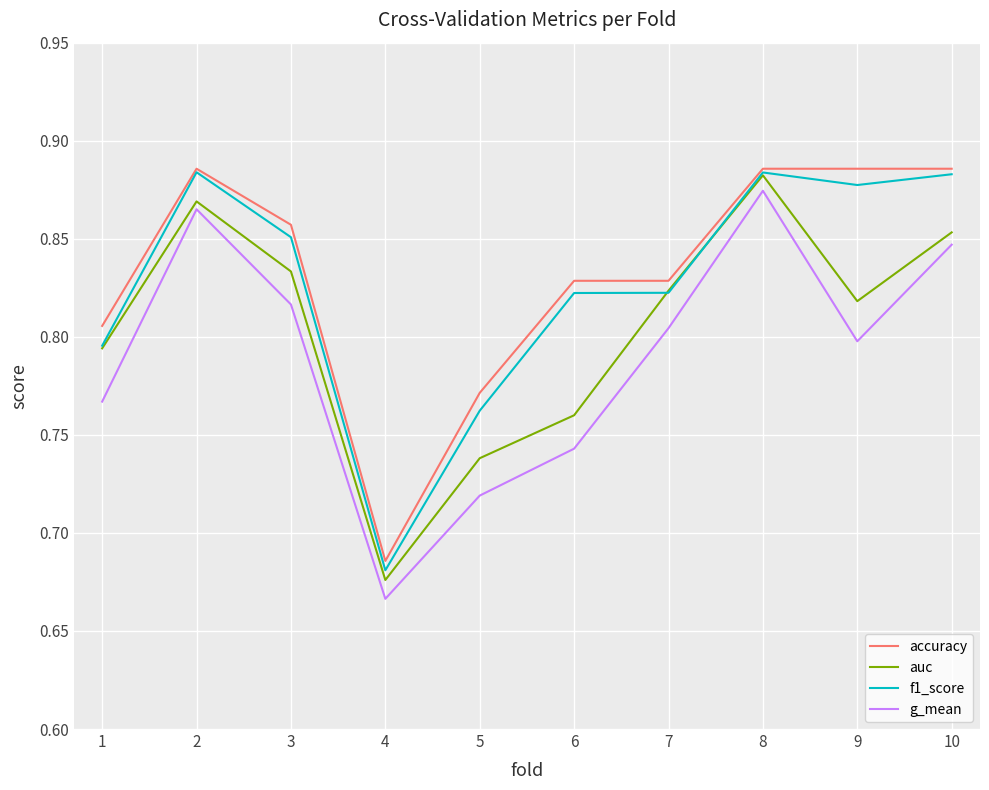

Is it true that auc equals 0.8 at 9?

True